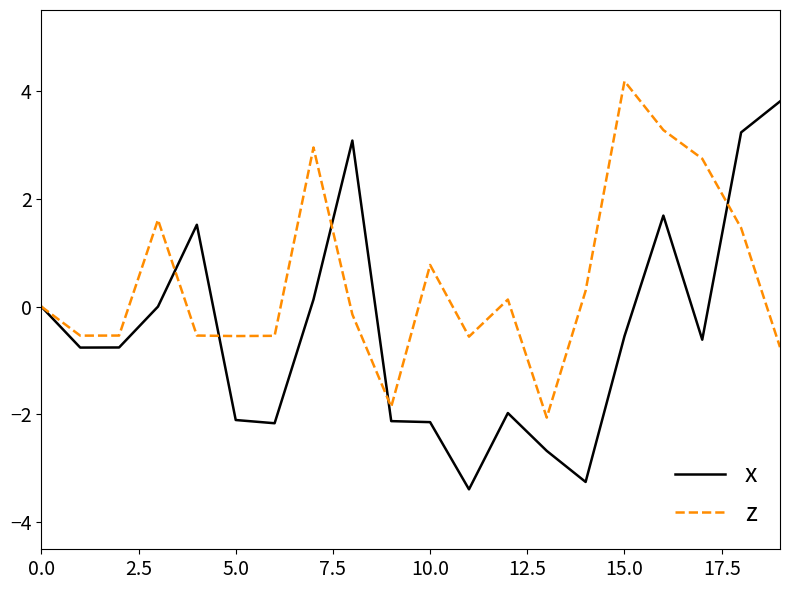

Which series has the widest spread of values?

x